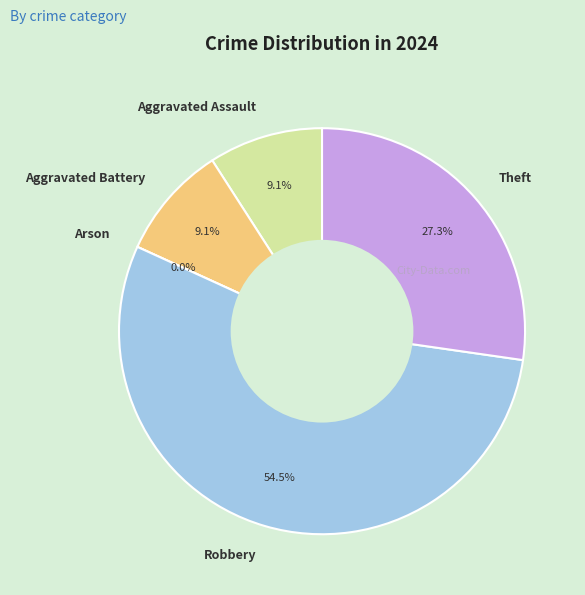

Is it true that Theft is 27% of the pie?

True